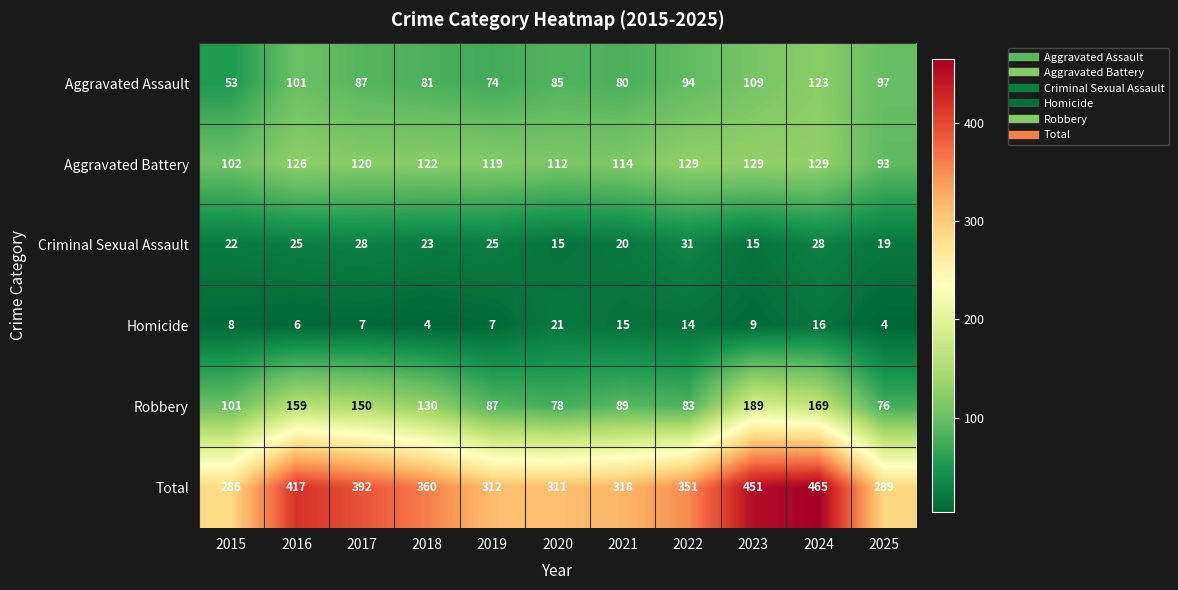

What is the highest value of the Robbery series?

189